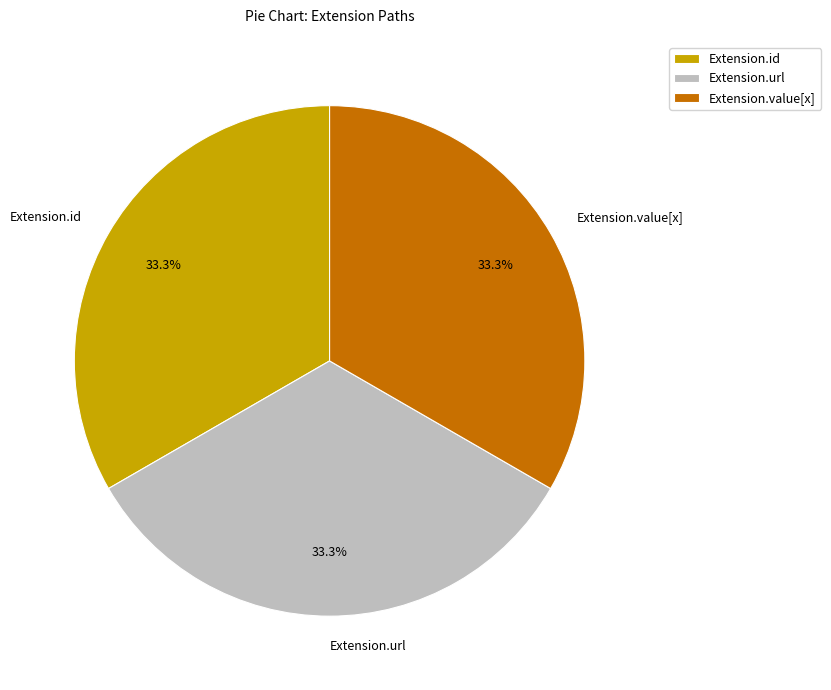

Is there a majority slice in this chart?

No